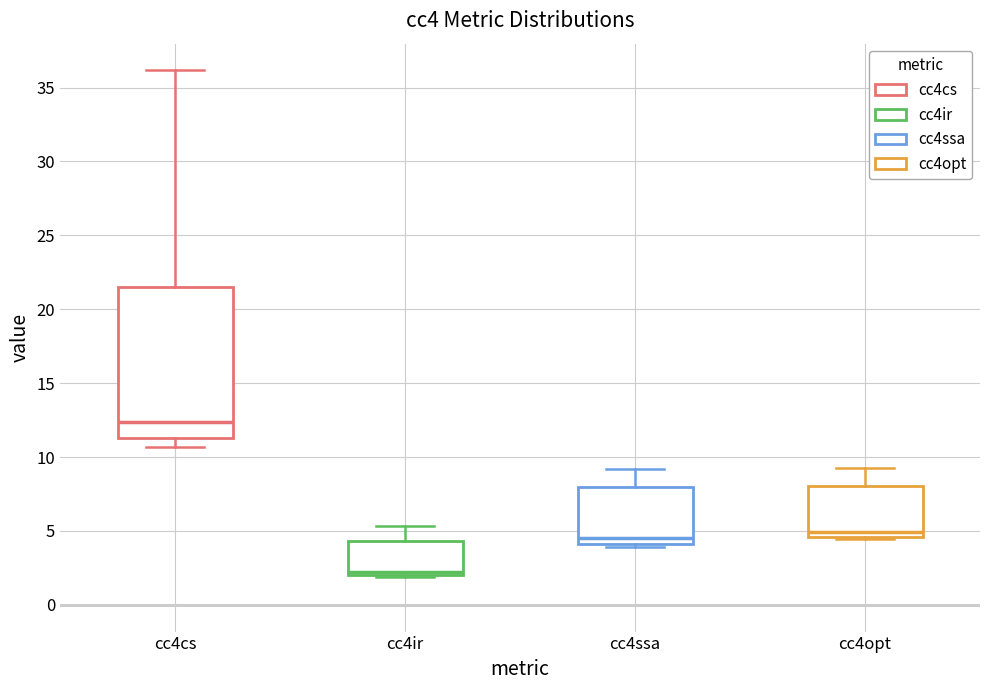

Which box has the highest median line?

cc4cs